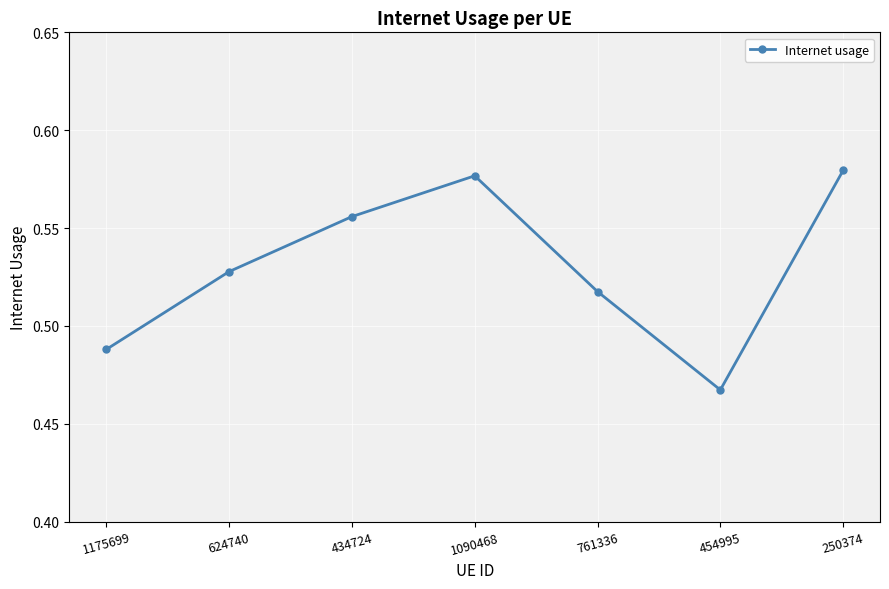

How many points are higher than both their immediate neighbors (excluding endpoints)?

1